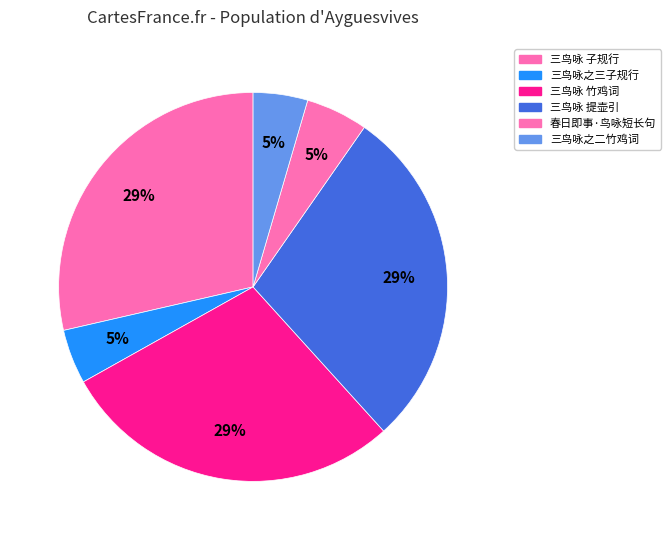

The 三鸟咏 竹鸡词 slice represents 19% of the pie. True or false?

False